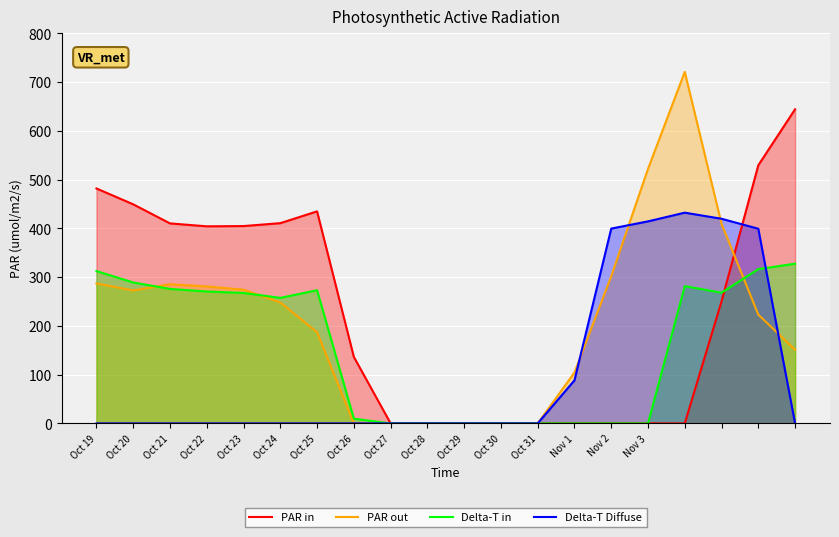

What is the spread (max minus min) of values at Nov 2?

399.7